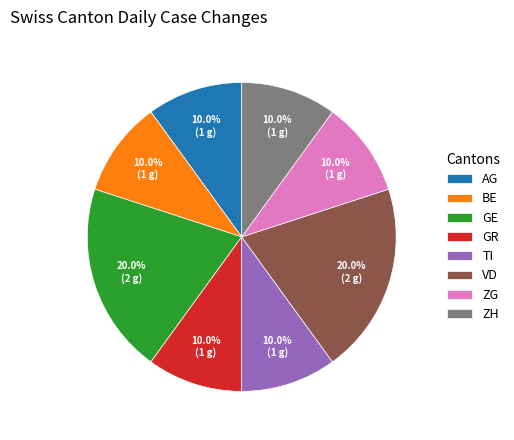

Does any single category account for the majority?

No